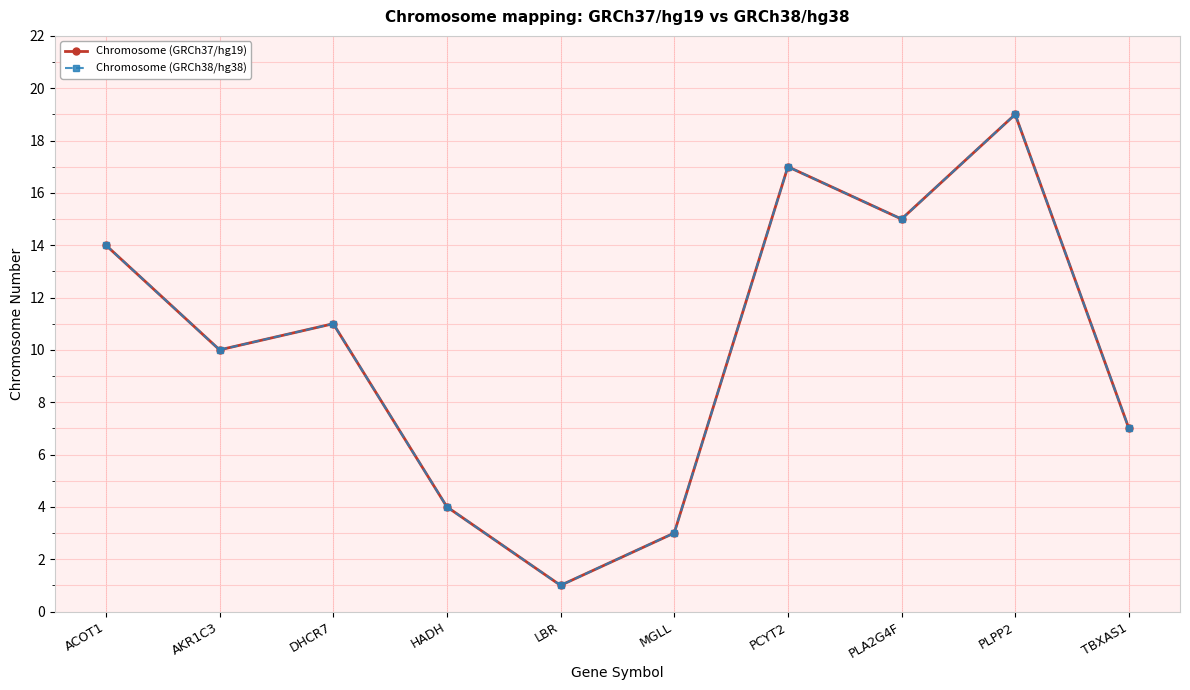

Which series has the largest total across all categories?

Chromosome (GRCh37/hg19)